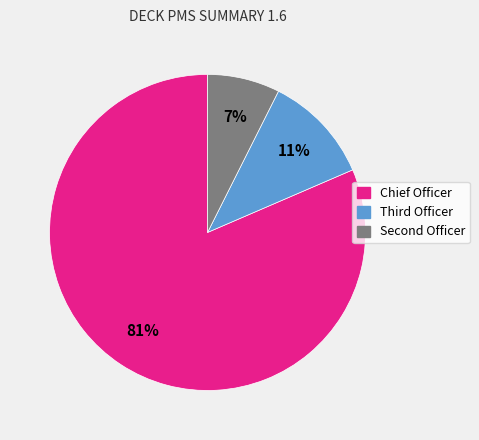

True or false: Chief Officer accounts for 74% of the total.

False